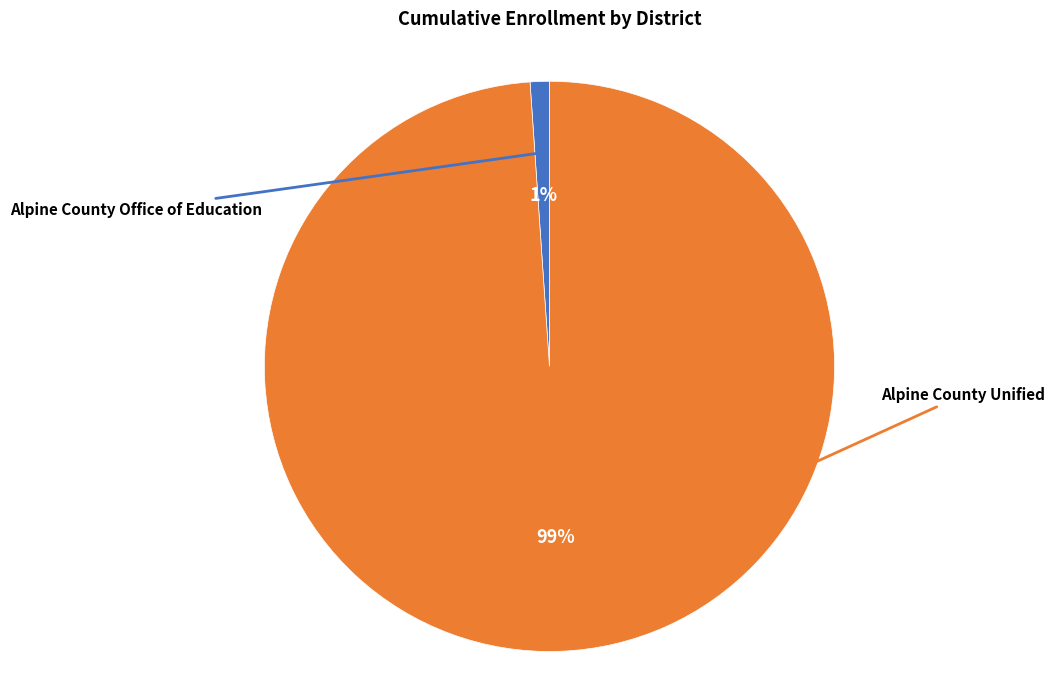

How many slices are in this pie chart?

2